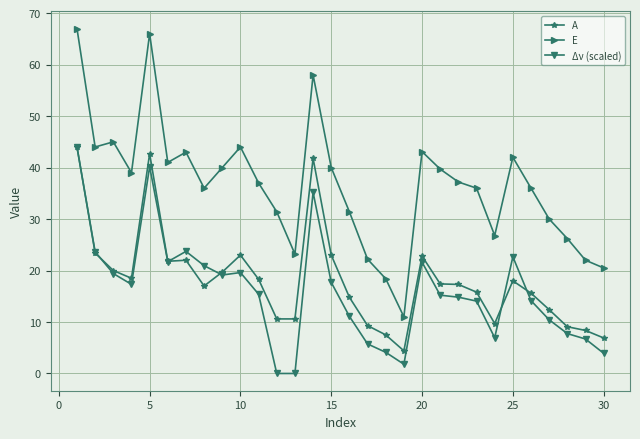

Which series has the widest spread of values?

E